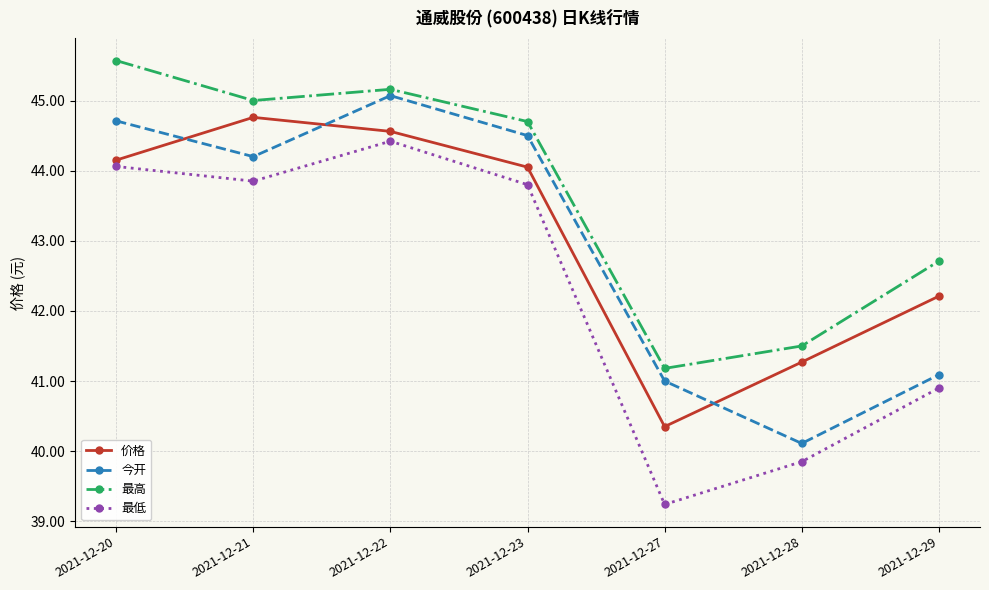

Is the value of 今开 at 2021-12-29 greater than the value of 最高 at 2021-12-29?

No